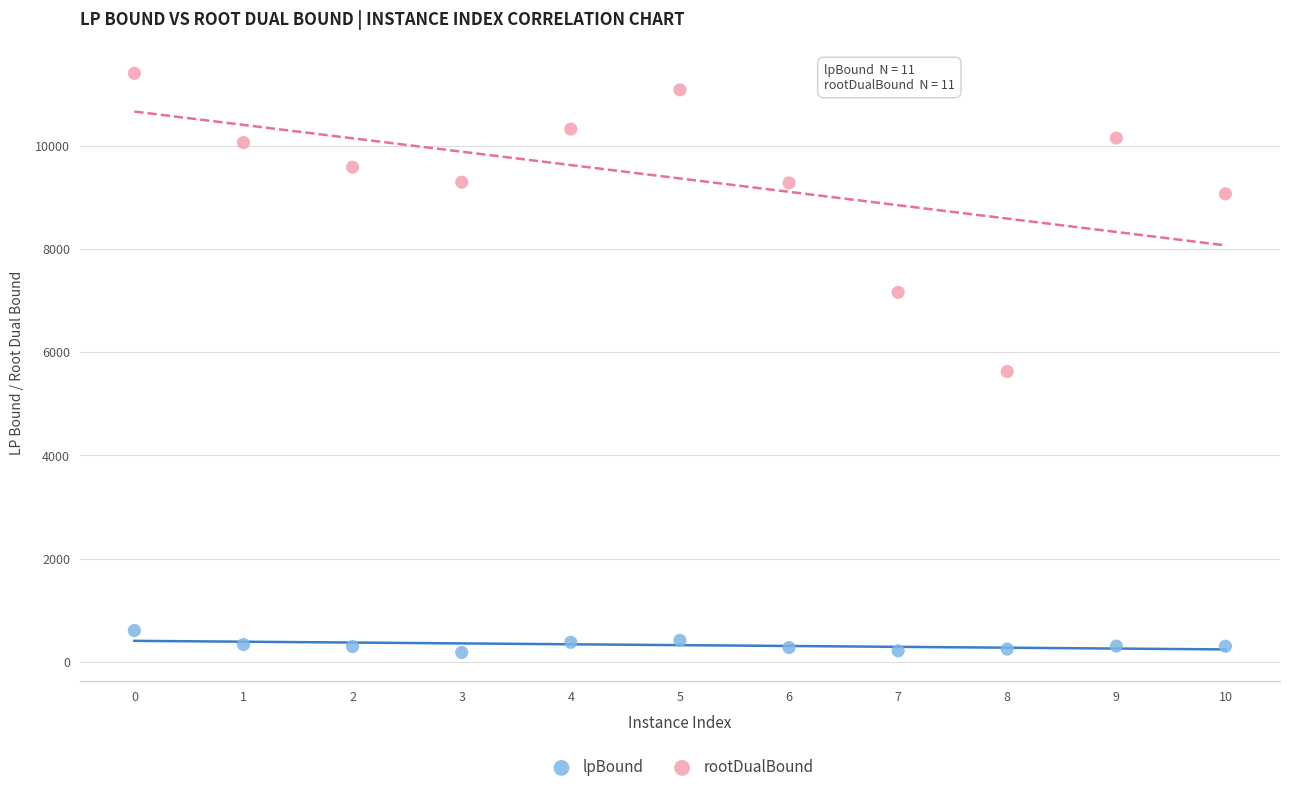

Which series has the largest Y range (max minus min)?

rootDualBound